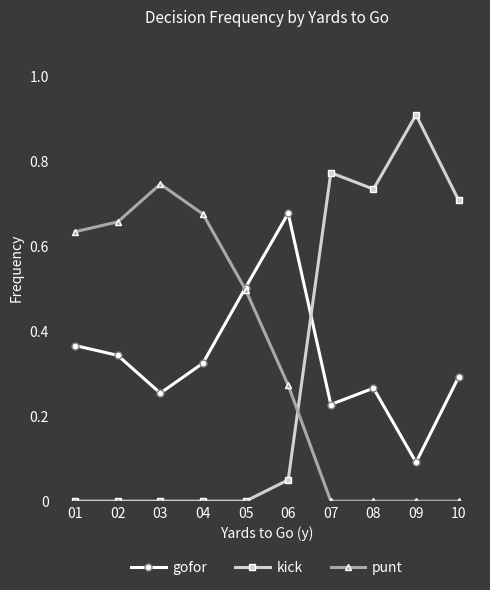

Is the value of punt at 05 greater than the value of gofor at 07?

Yes